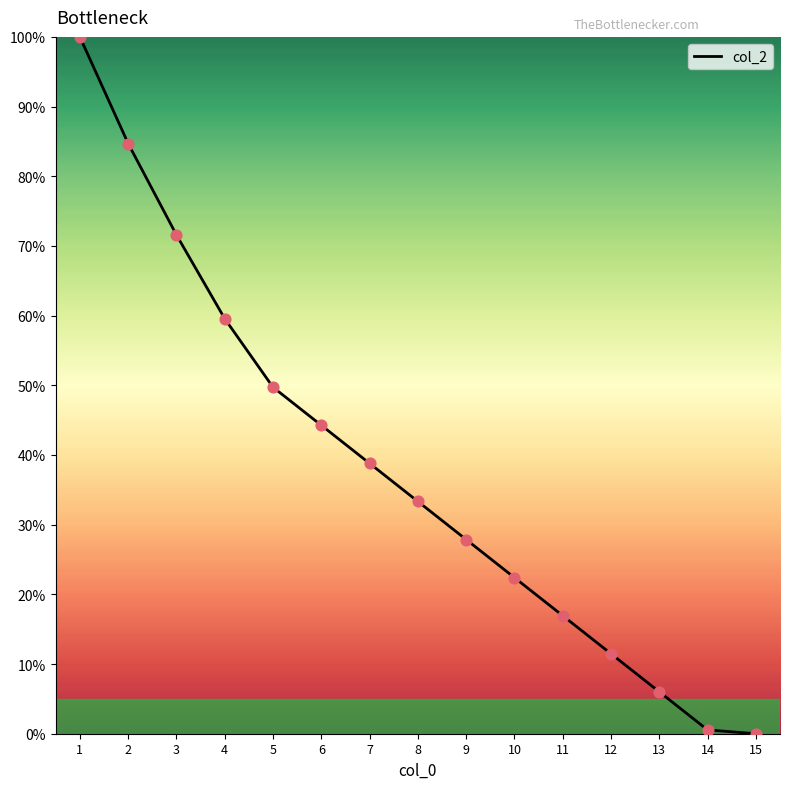

What is the ratio of the value at 12 to the value at 6?

0.3